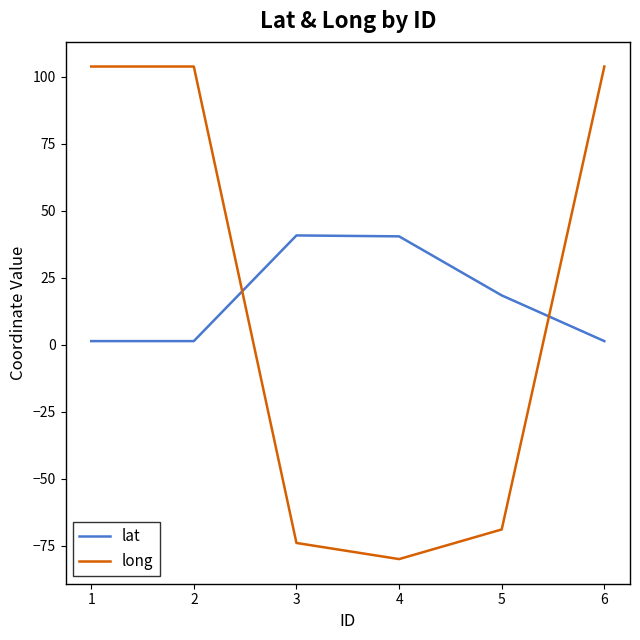

After their last crossing, which series has the higher values: long or lat?

long